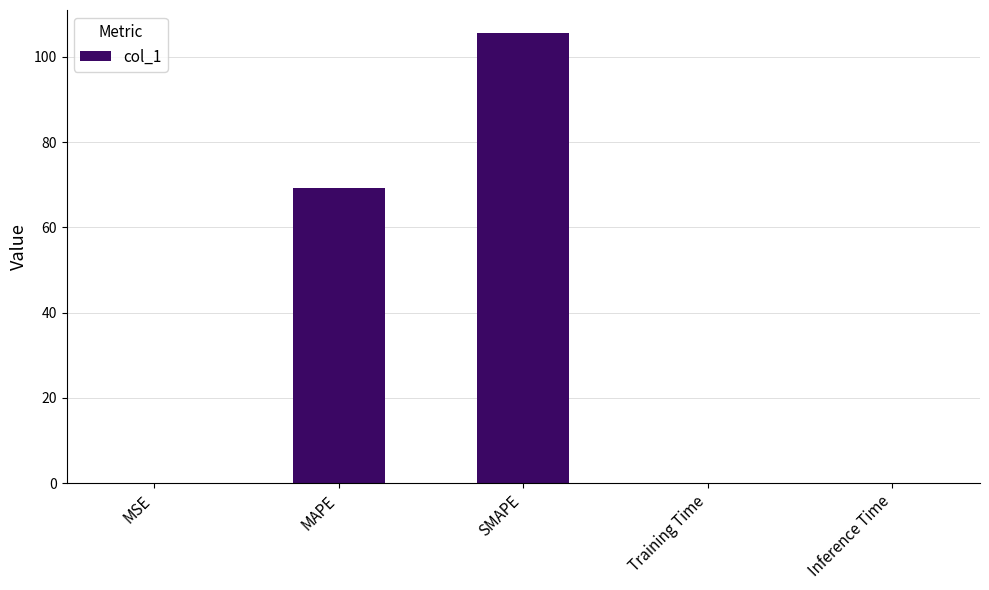

What is the greatest value displayed?

105.7